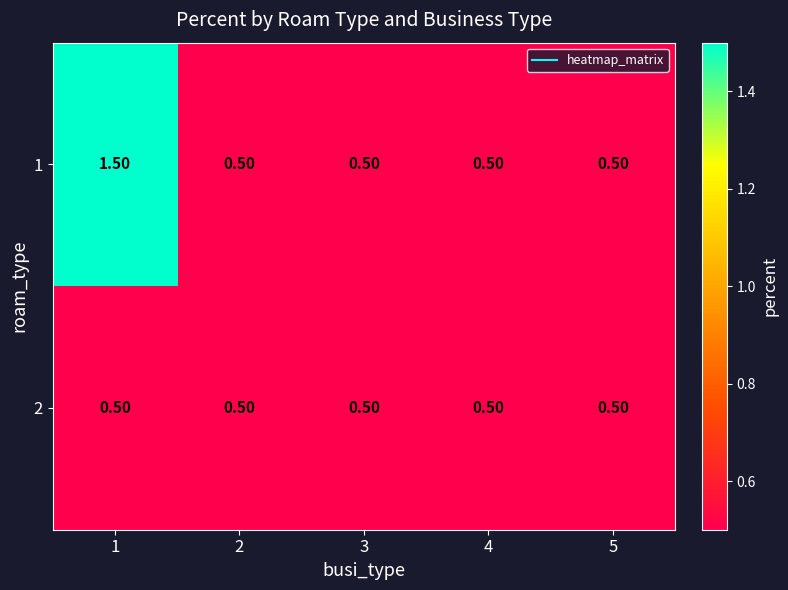

What is the sum of all 1 values?

3.5